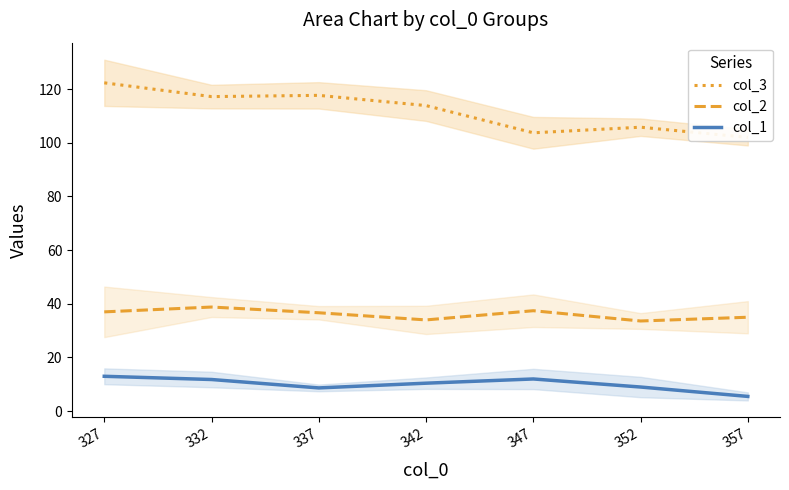

At which label does col_3 first exceed 113?

327